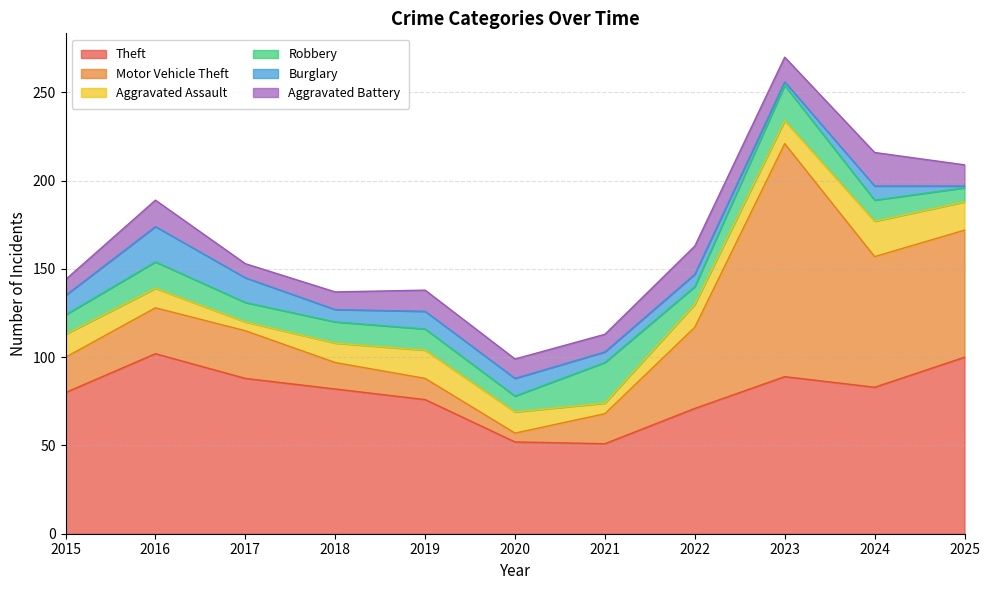

Reading left to right, list all the values displayed in this chart.

Theft: 2015=80	2016=102	2017=88	2018=82	2019=76	2020=52	2021=51	2022=71	2023=89	2024=83	2025=100
Motor Vehicle Theft: 2015=20	2016=26	2017=27	2018=15	2019=12	2020=5	2021=17	2022=46	2023=132	2024=74	2025=72
Aggravated Assault: 2015=13	2016=11	2017=5	2018=11	2019=16	2020=12	2021=6	2022=13	2023=13	2024=20	2025=16
Robbery: 2015=11	2016=15	2017=11	2018=12	2019=12	2020=9	2021=23	2022=10	2023=20	2024=12	2025=8
Burglary: 2015=11	2016=20	2017=14	2018=7	2019=10	2020=10	2021=6	2022=7	2023=2	2024=8	2025=1
Aggravated Battery: 2015=9	2016=15	2017=8	2018=10	2019=12	2020=11	2021=10	2022=16	2023=14	2024=19	2025=12